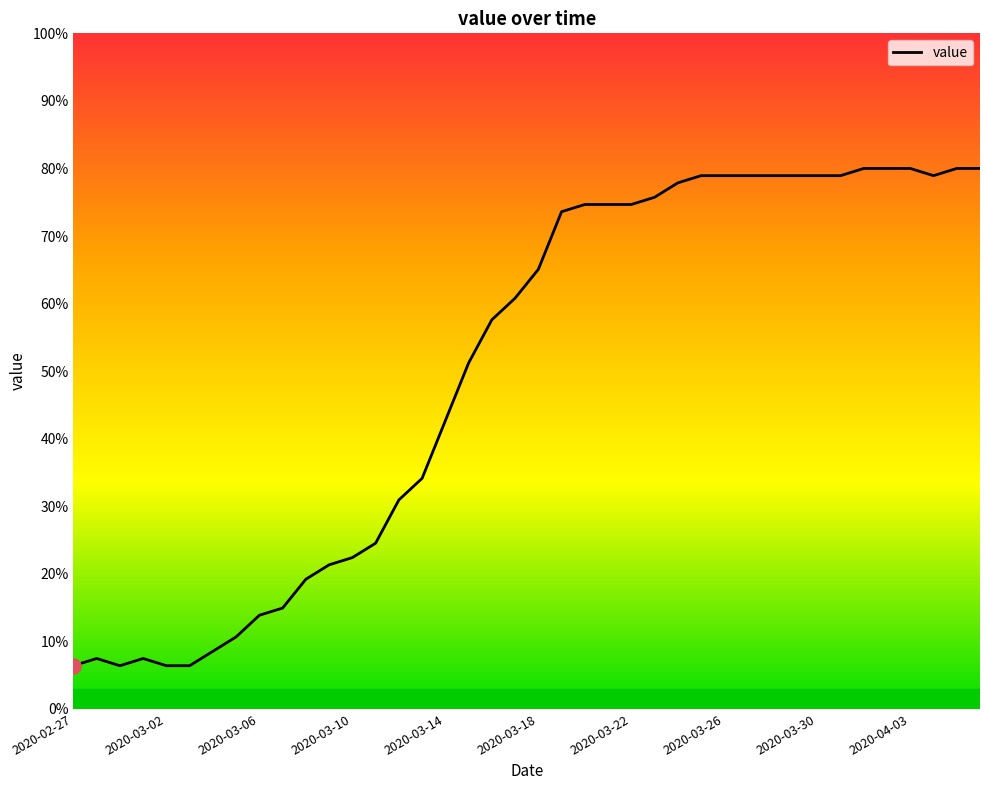

What is the difference between the maximum and minimum values?

73.6